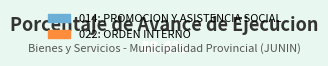

To the nearest percent, what is the average slice percentage?

50%